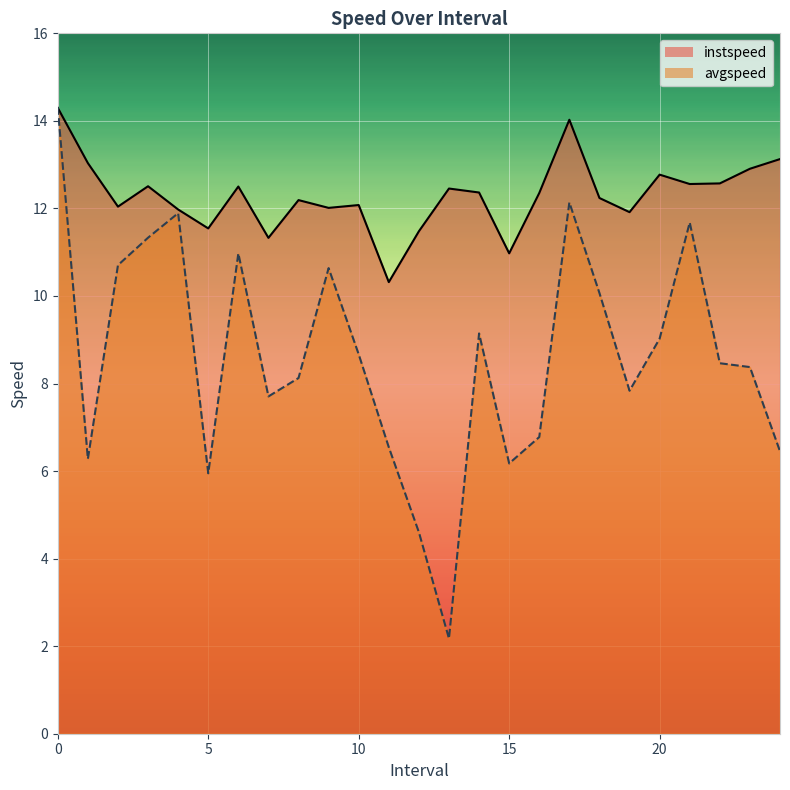

At how many categories does at least one series exceed 8?

25